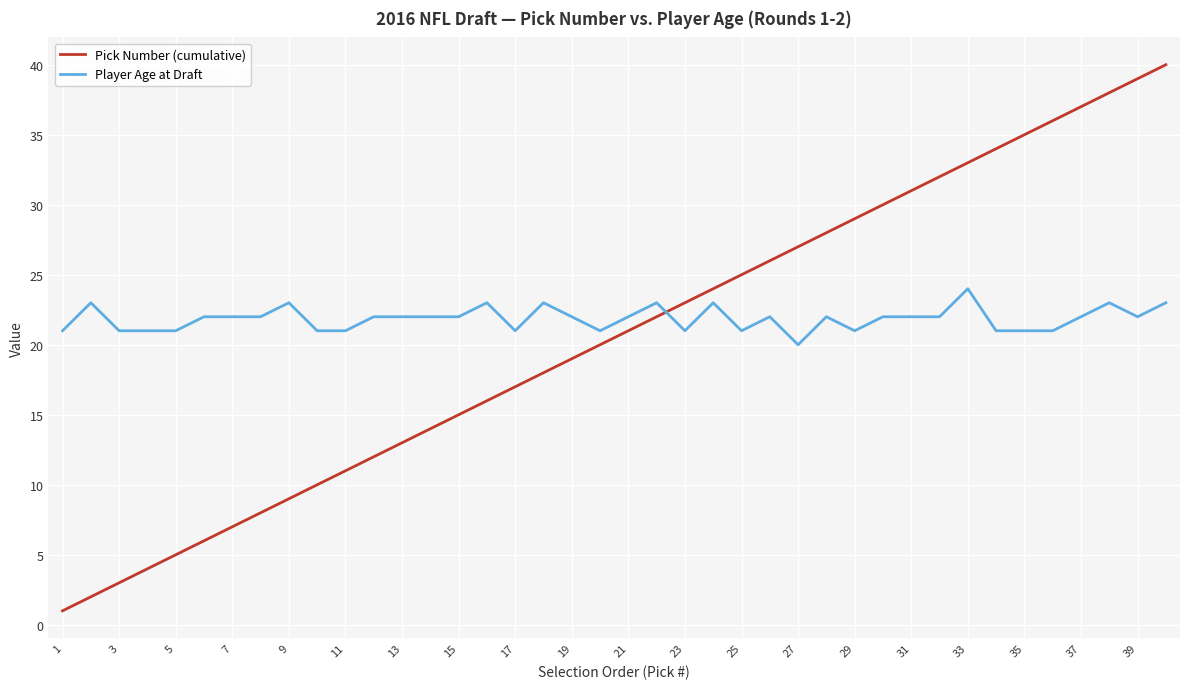

Which series has the widest spread of values?

Pick Number (cumulative)